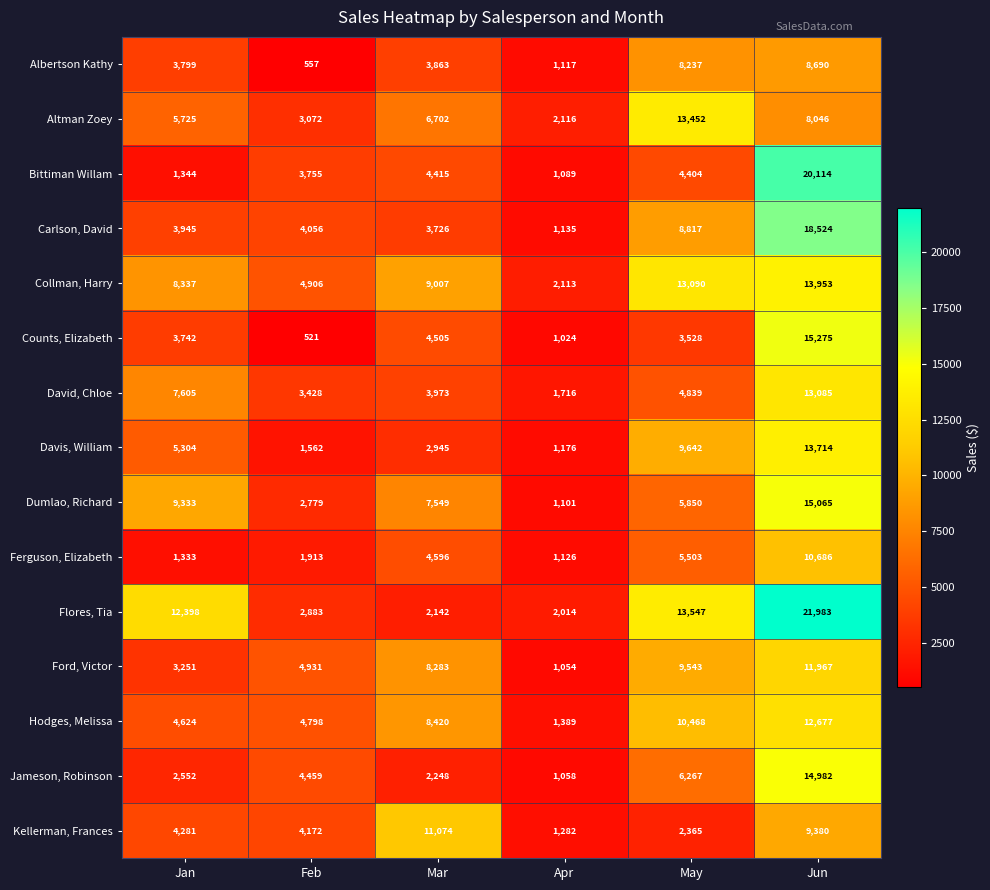

What is the total value across all series at Jun?

208141